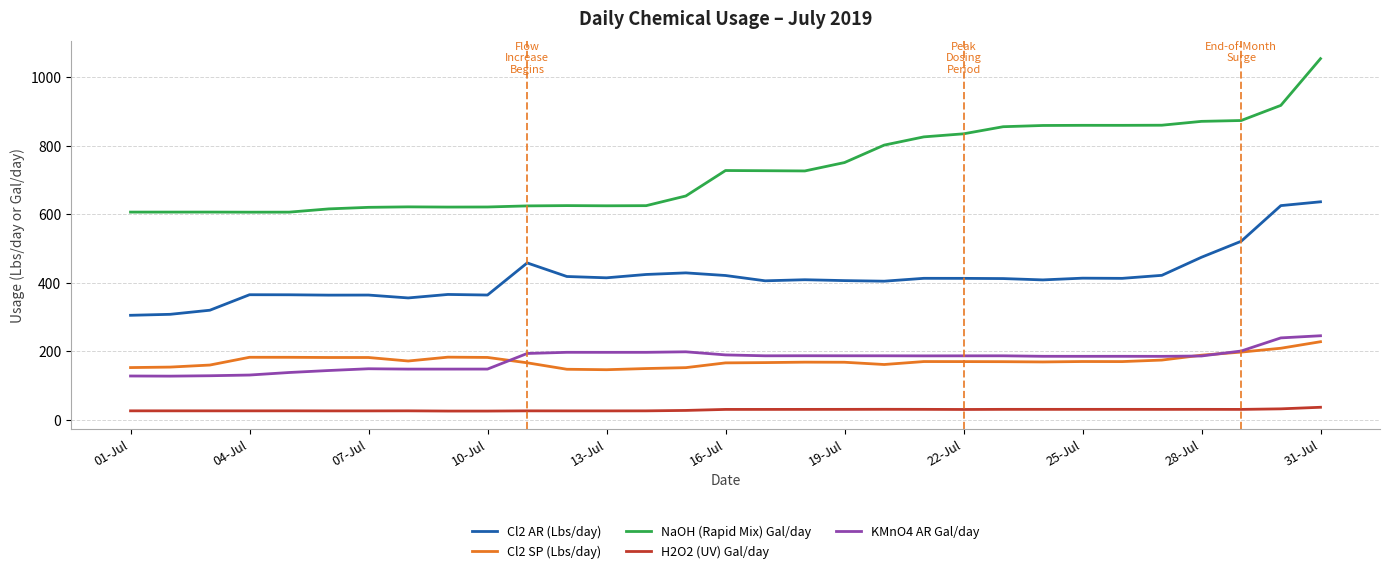

True or false: Cl2 SP (Lbs/day) and NaOH (Rapid Mix) Gal/day cross at least once.

False